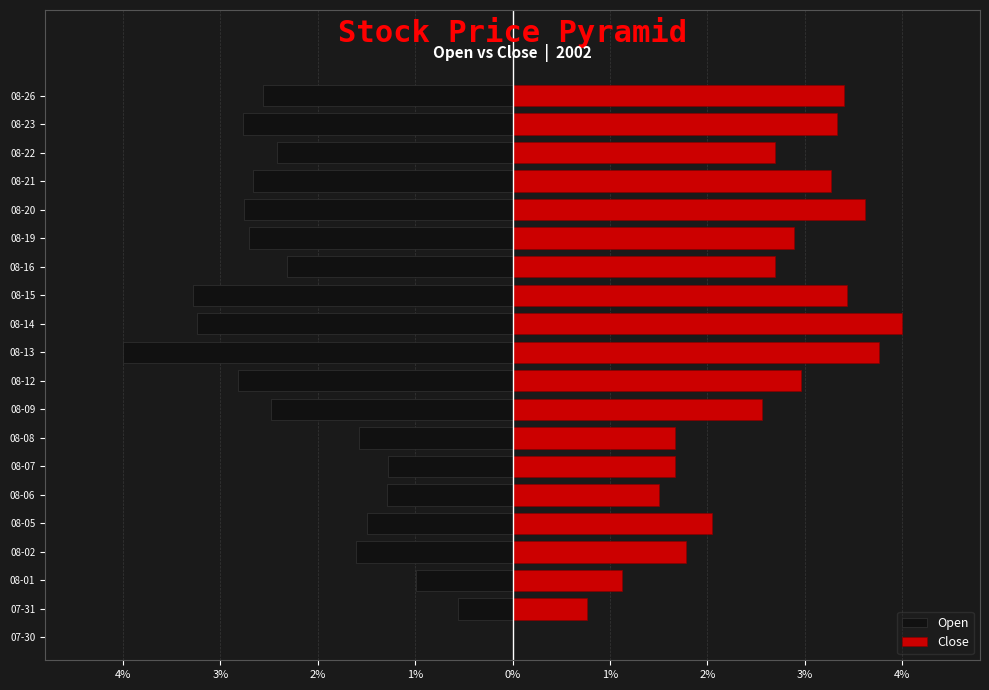

The Close series shows 3.0 at 08-12. True or false?

True